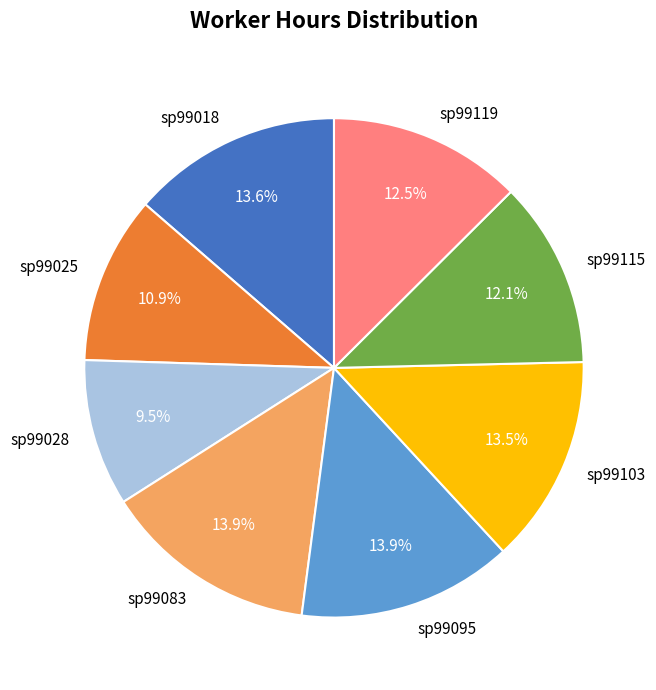

What is the total percentage of sp99119 and sp99083?

26.4%